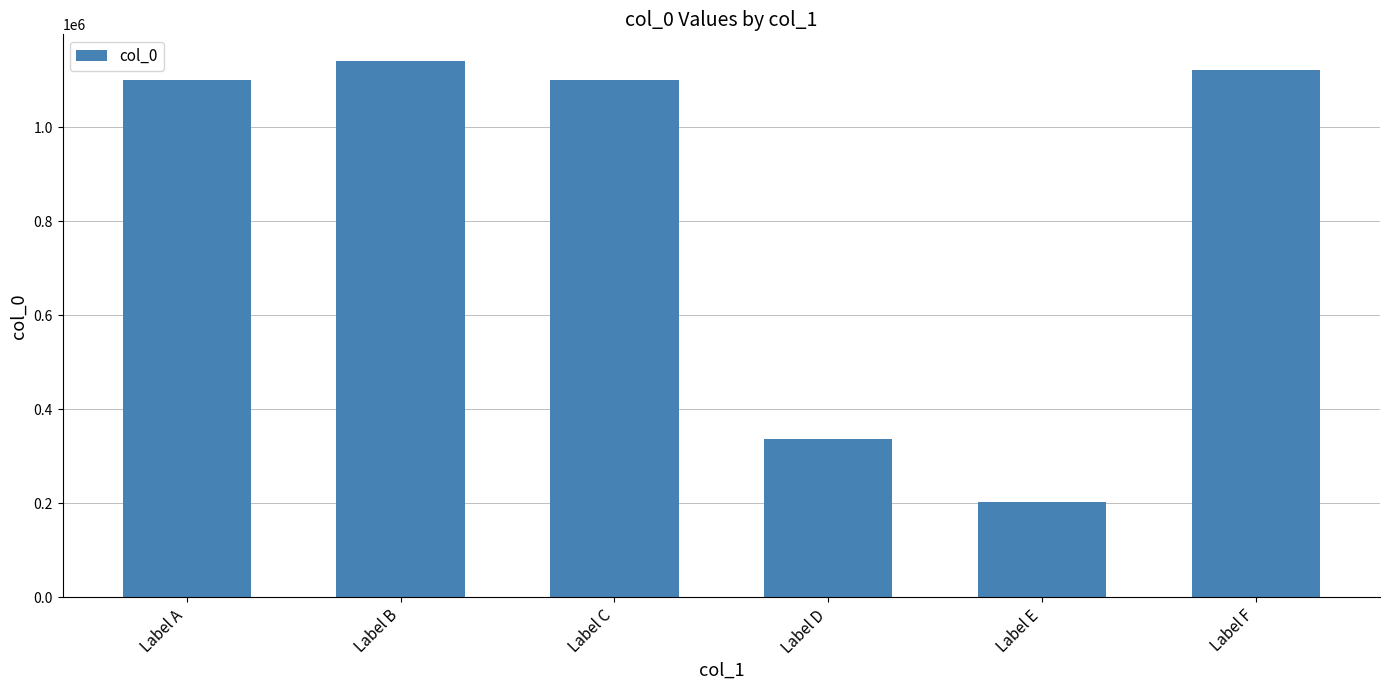

What is the smallest value displayed?

202617